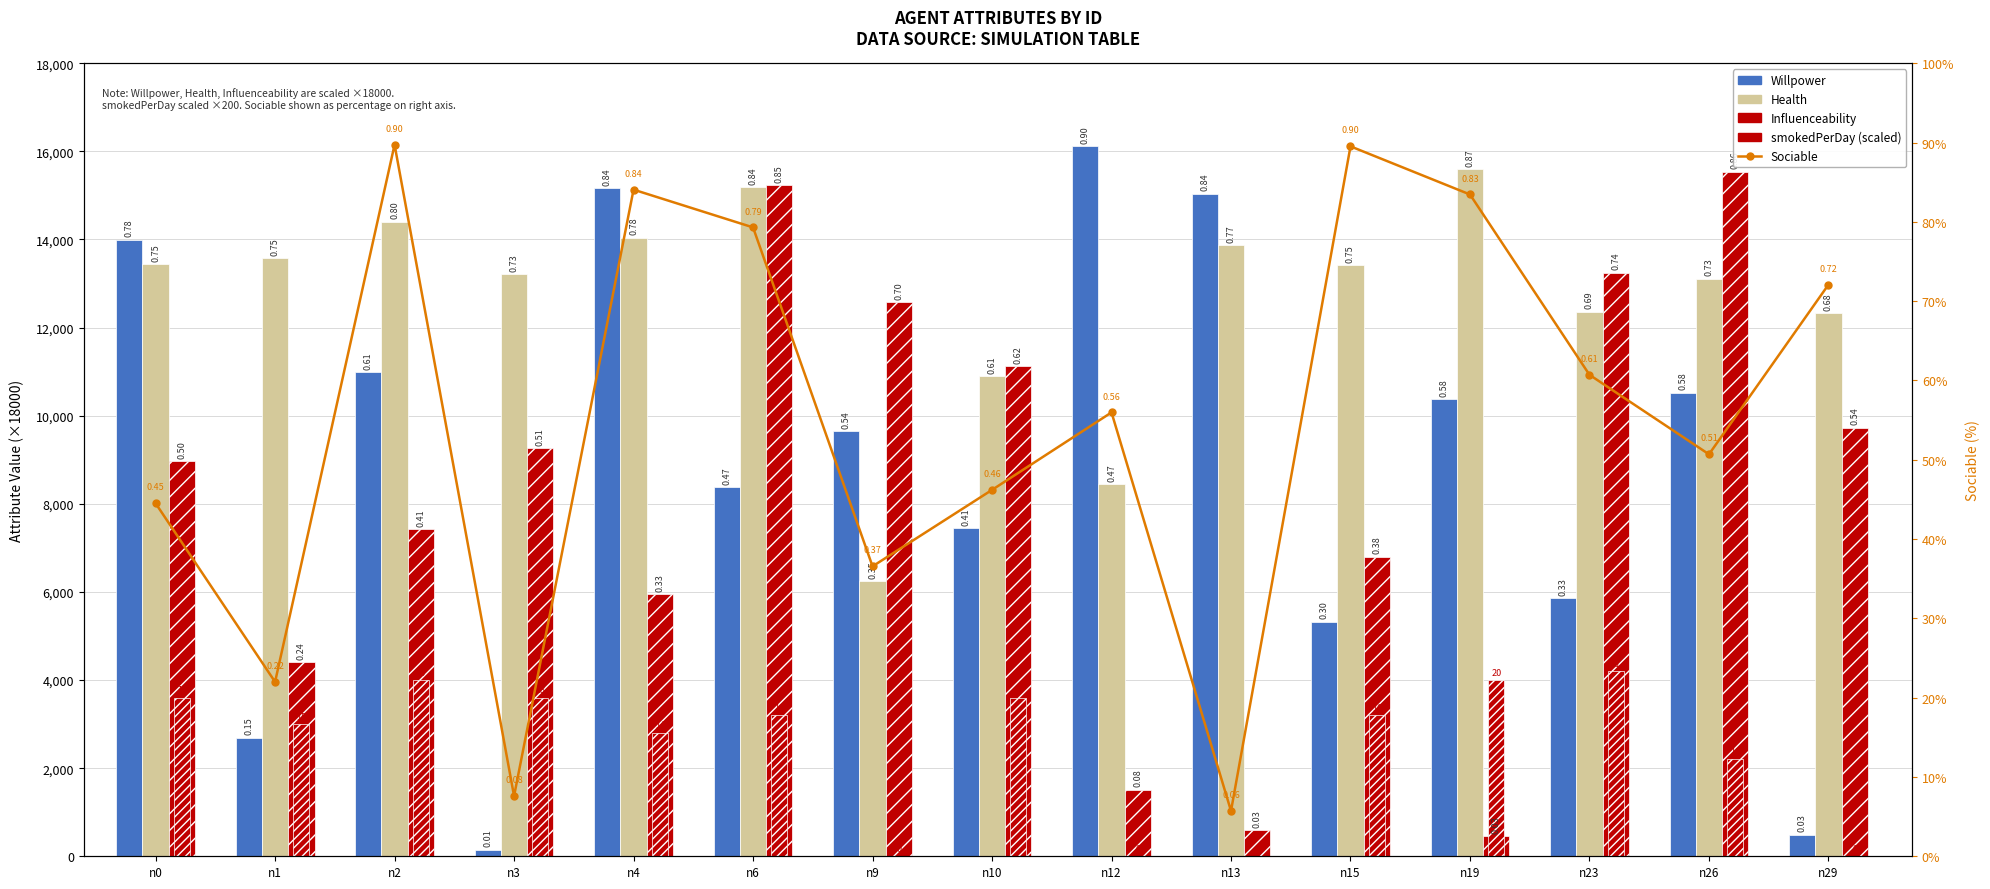

At which label does Willpower reach its minimum?

n3